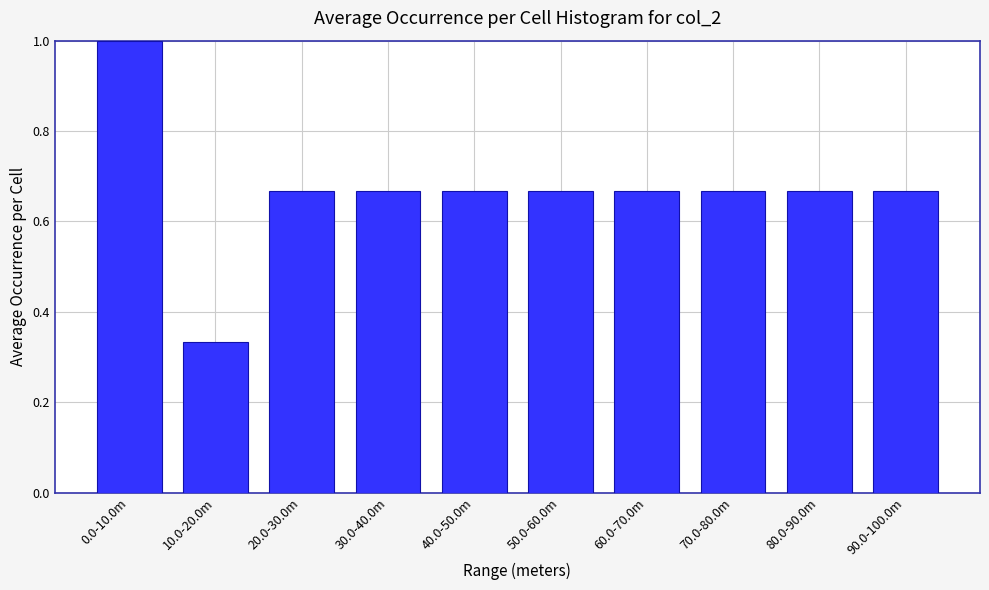

Where is the data nearest to the value 0?

10.0-20.0m